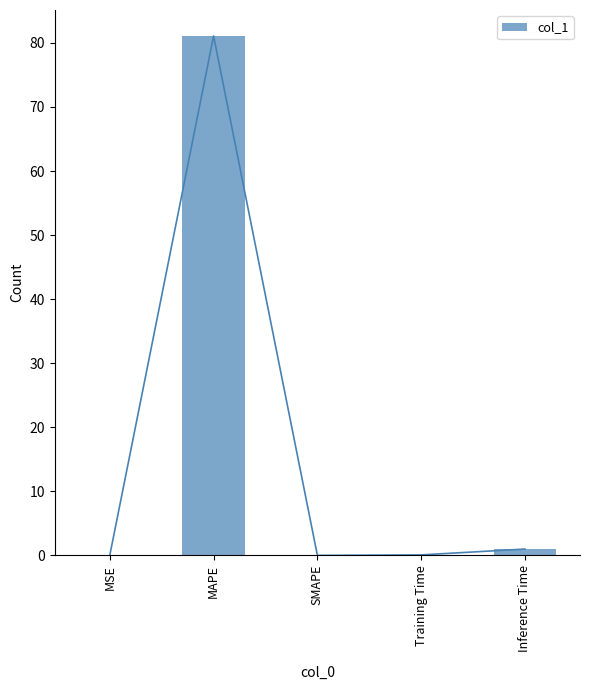

List the labels in order of value, smallest first.

SMAPE, MSE, Training Time, Inference Time, MAPE